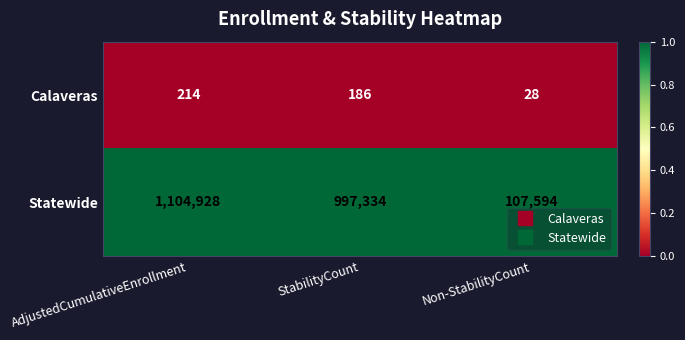

Is it true that Statewide equals 1104928 at AdjustedCumulativeEnrollment?

True